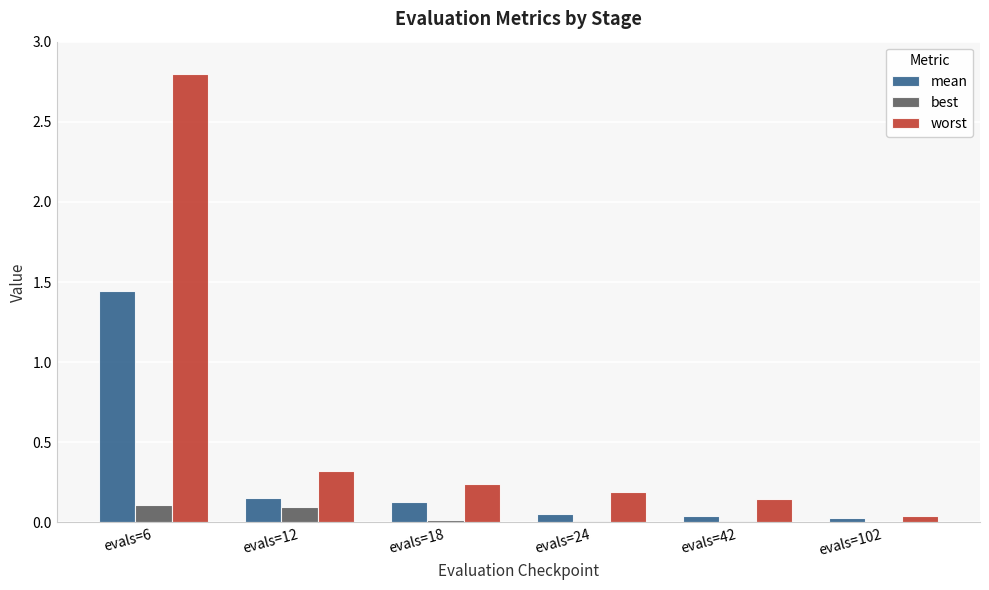

The value of best at evals=42 is 0.0. True or false?

True